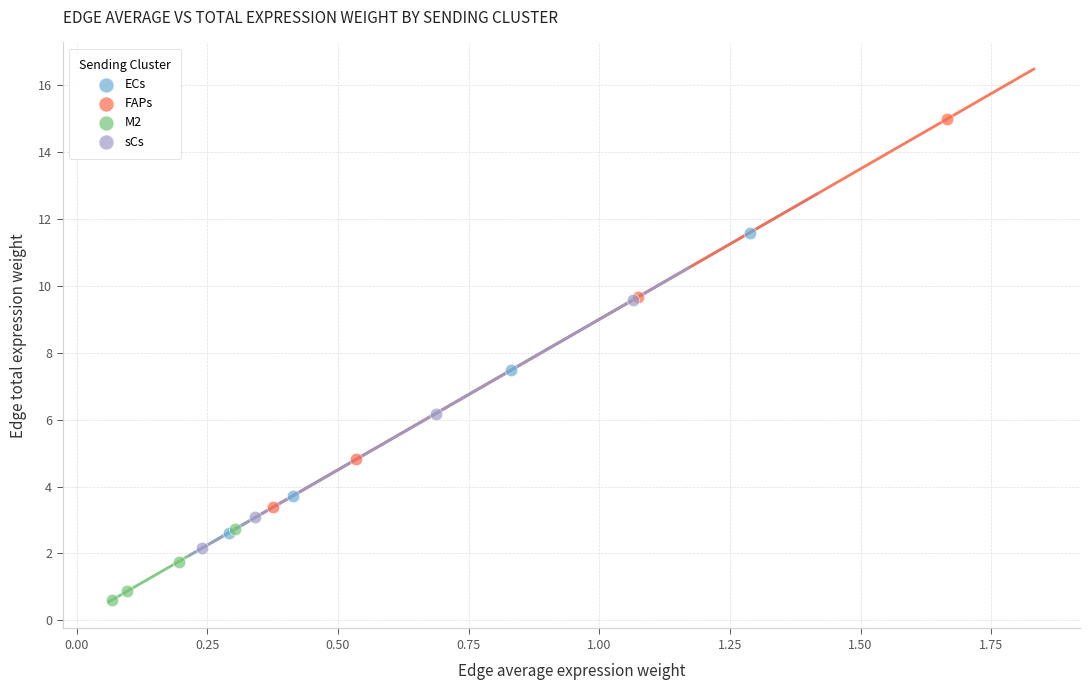

Which series contains the lowest Y value?

M2